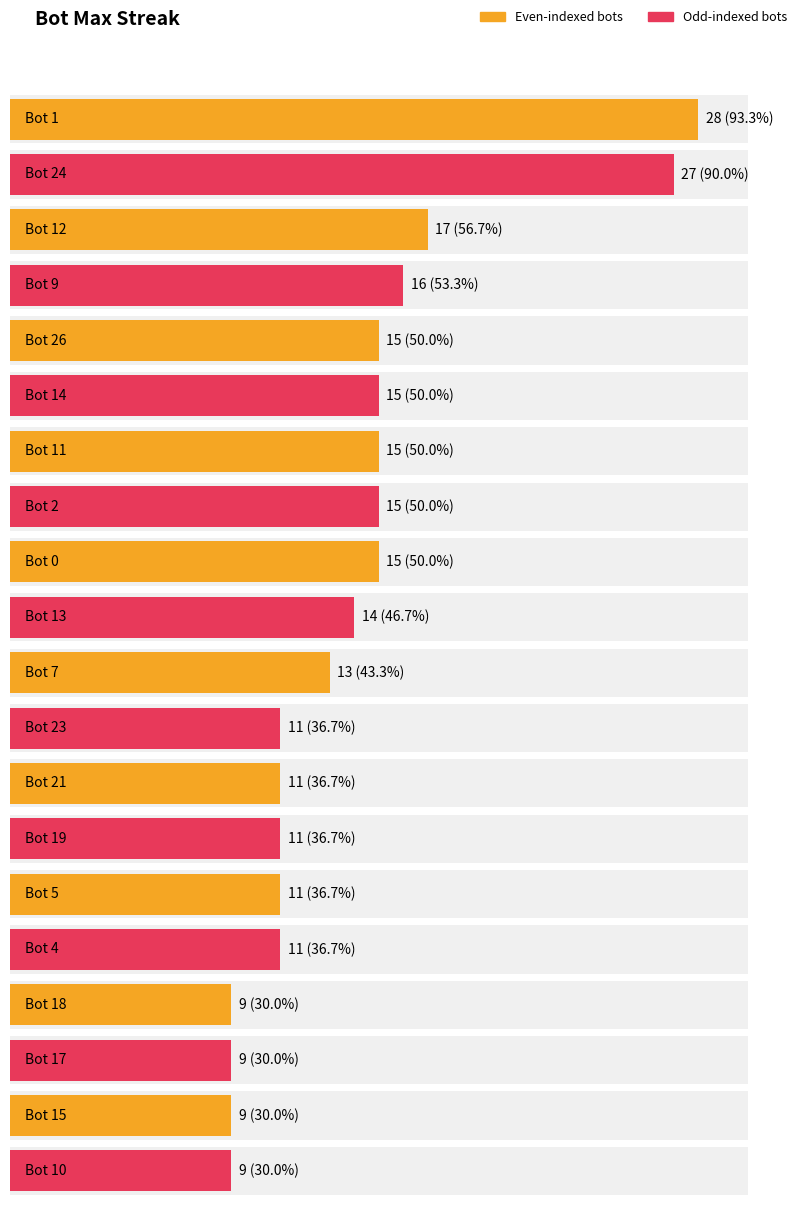

Which category has the lowest value across all series?

Bot 18